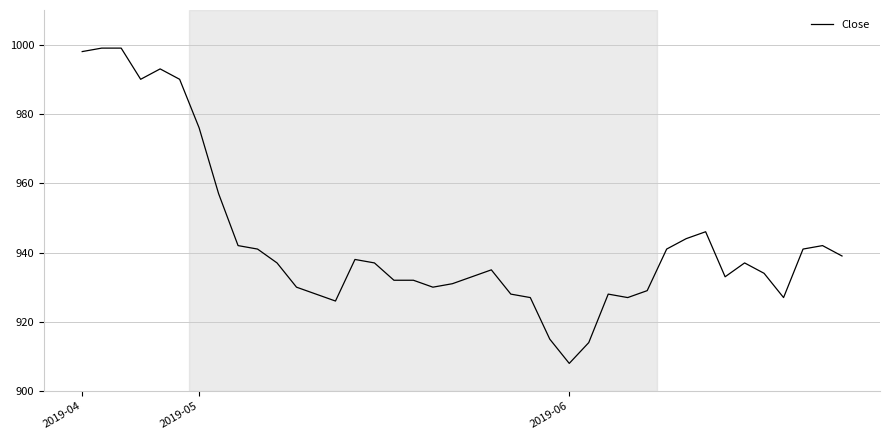

What is the maximum value shown in the chart?

999